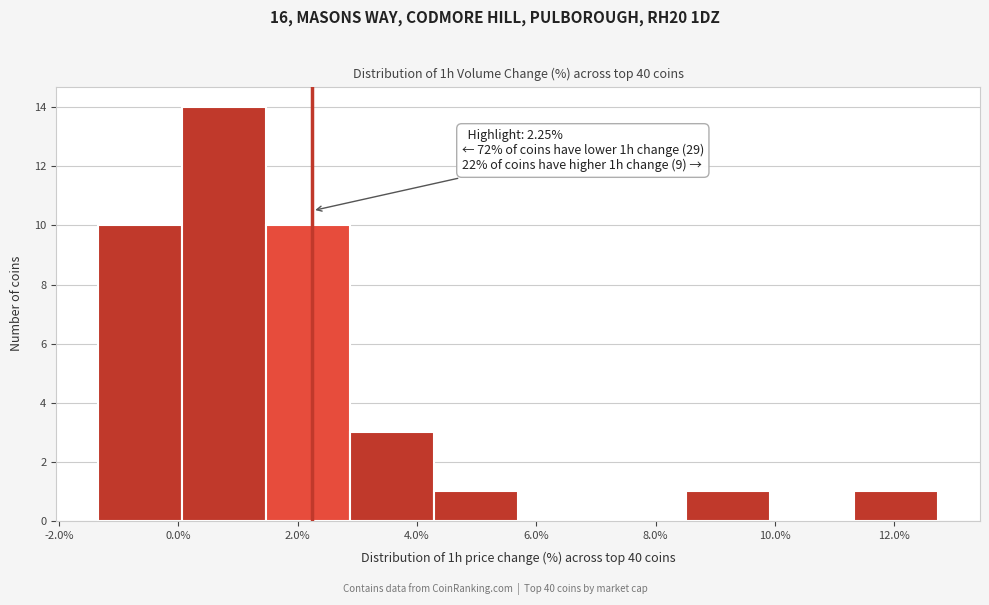

Which range on the x-axis has the tallest bar?

0.0 to 1.4